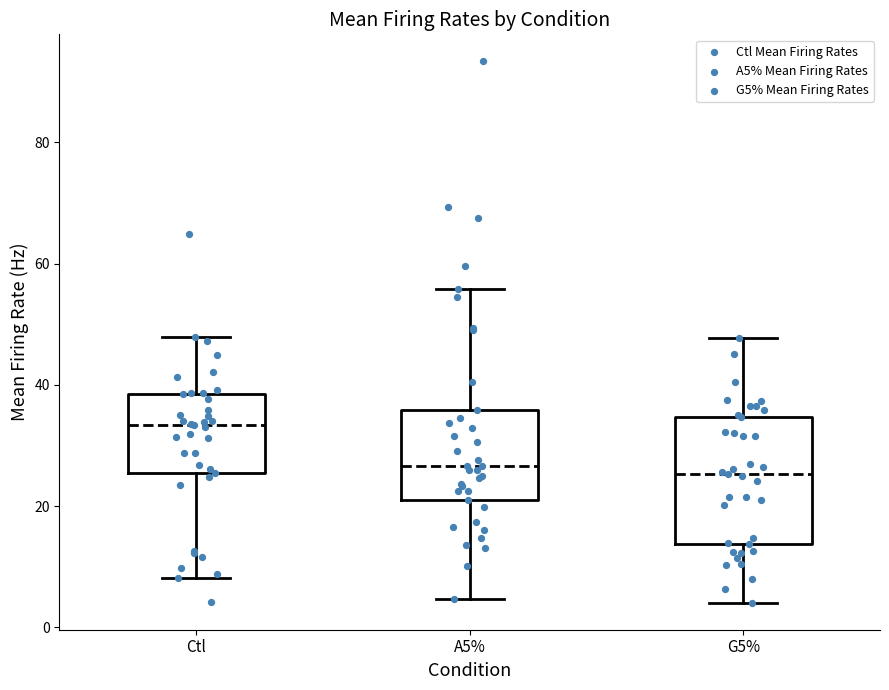

Where does the upper whisker of the box for Ctl end on the y-axis? The values are not printed on the chart, so give them approximately, as read against the axis.

48